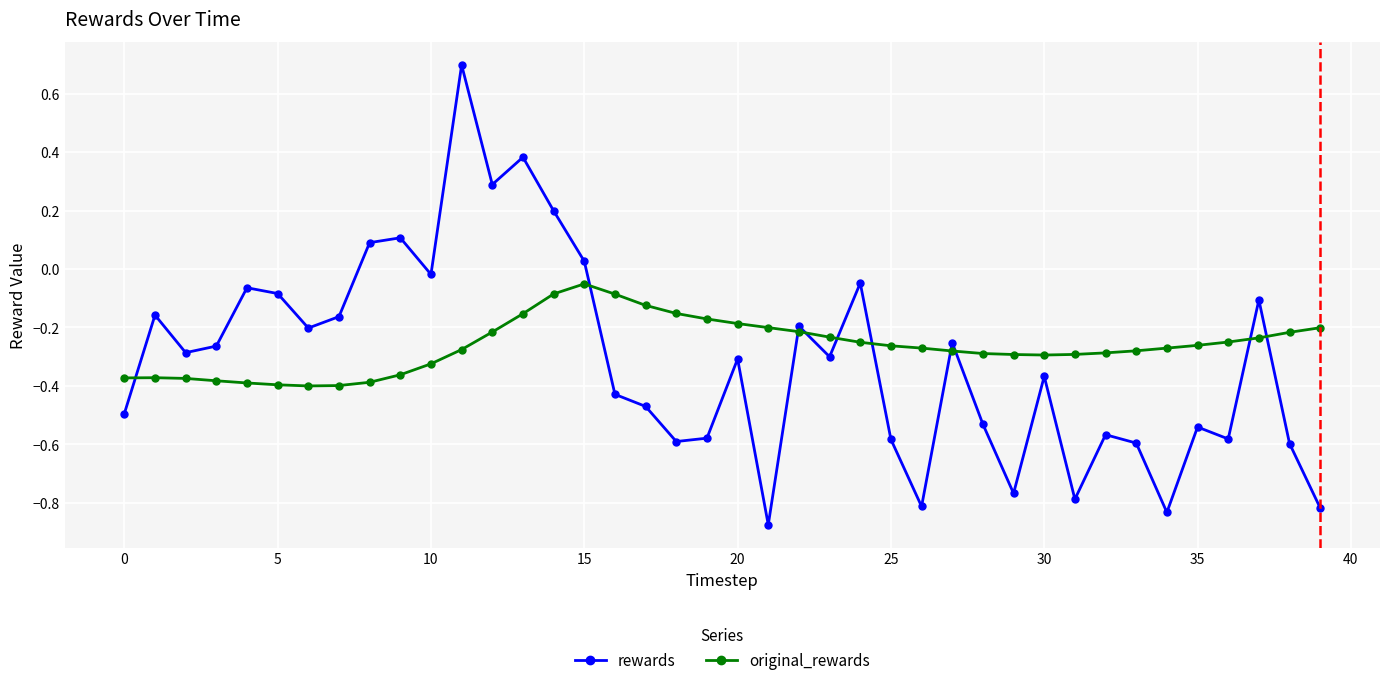

What are all the series names shown in the legend?

rewards, original_rewards